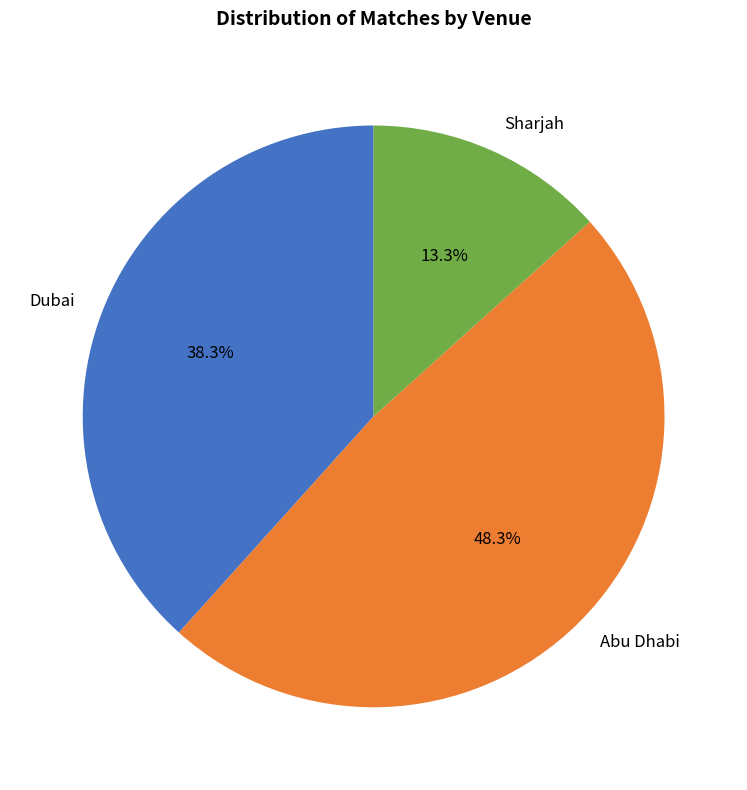

Does any single category account for the majority?

No